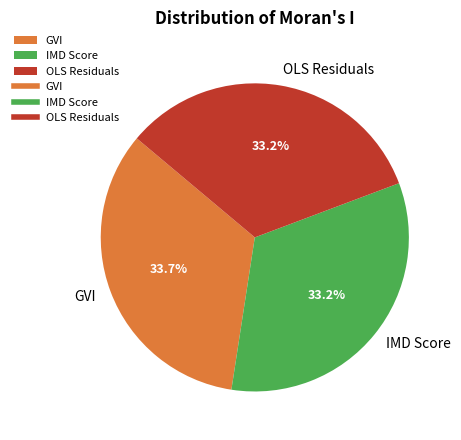

To the nearest percent, what portion does IMD Score represent?

33%